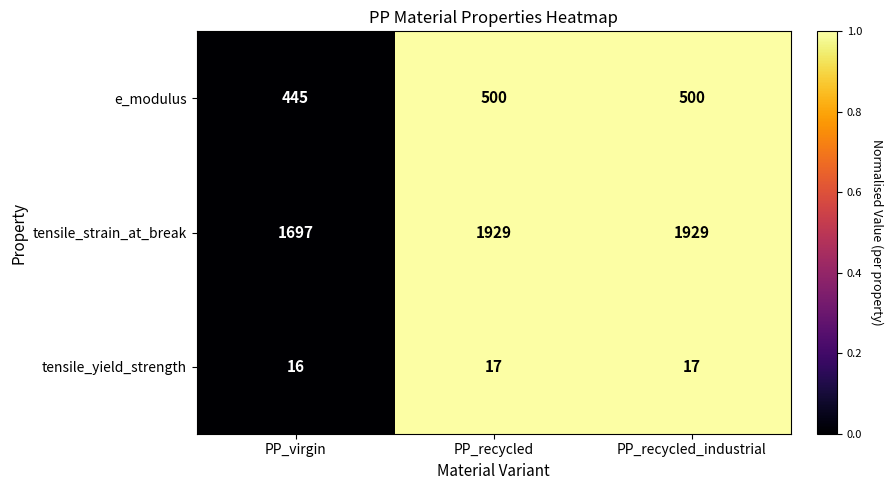

Which series has the largest range (max minus min)?

tensile_strain_at_break